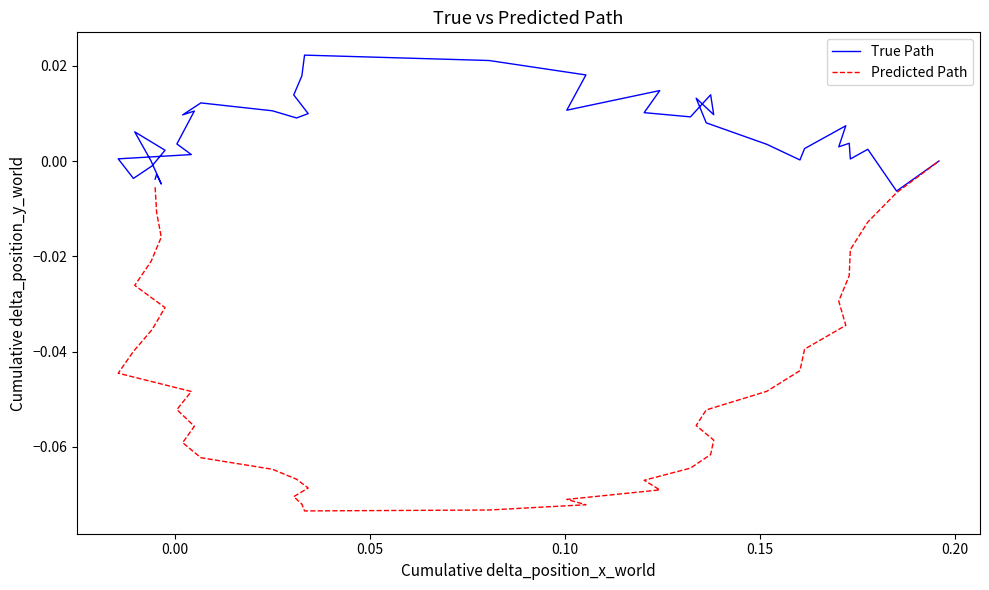

How many negative values does the True Path series have?

8